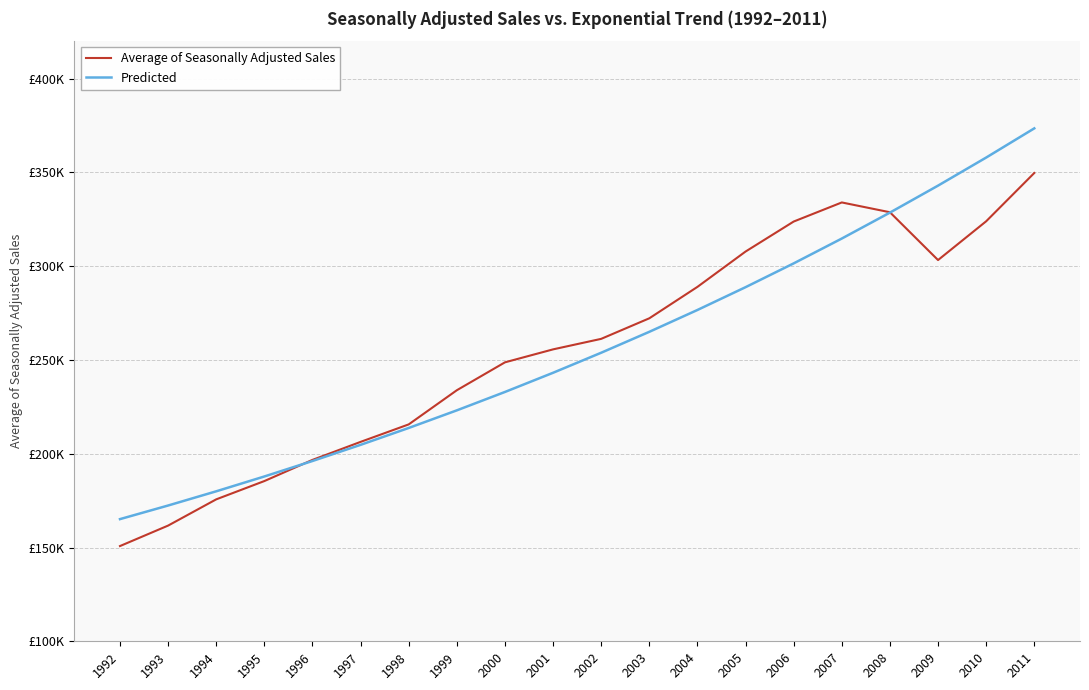

What are all the series names shown in the legend?

Average of Seasonally Adjusted Sales, Predicted